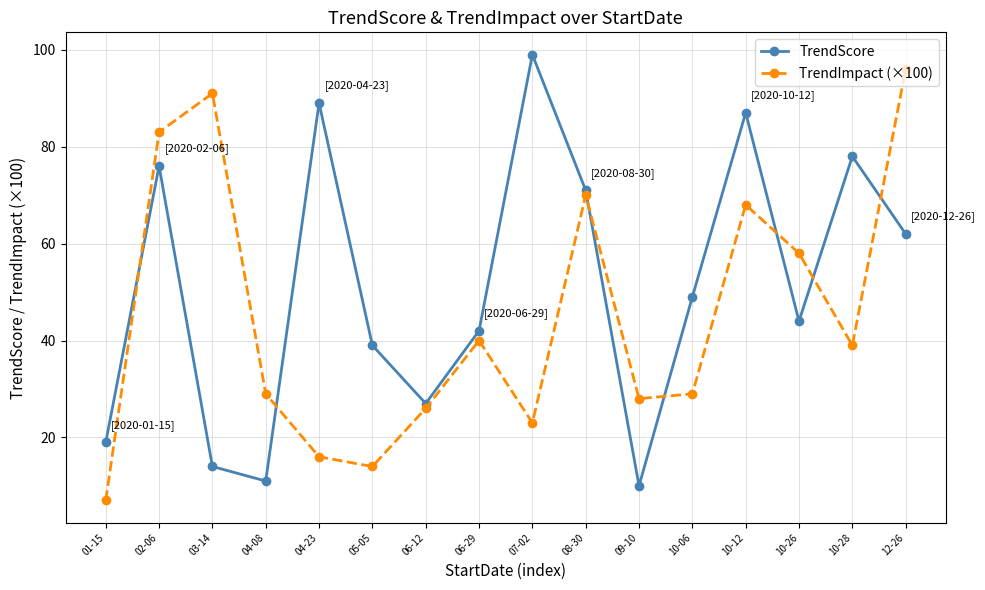

How many interior local valleys does the TrendImpact (×100) series have?

4